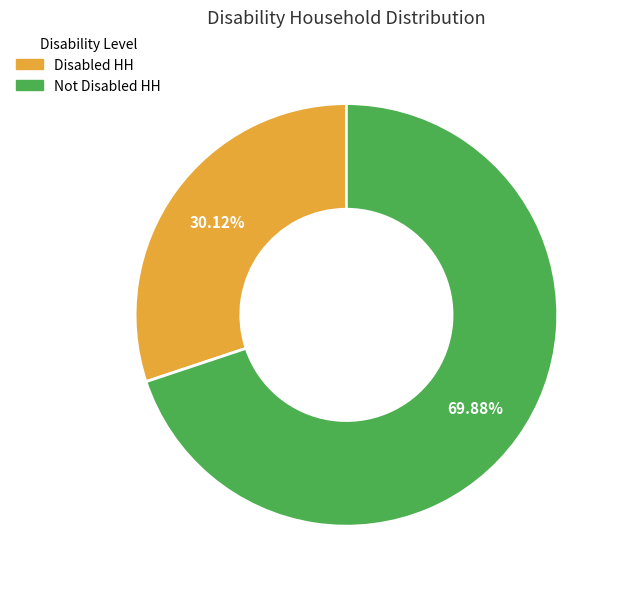

Is it true that Not Disabled HH is 70% of the pie?

True